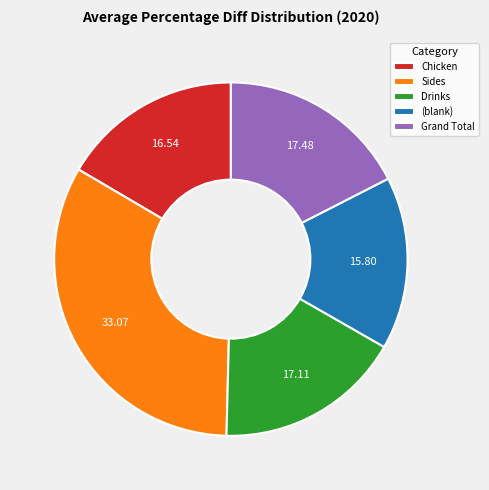

How many segments does this pie chart have?

5